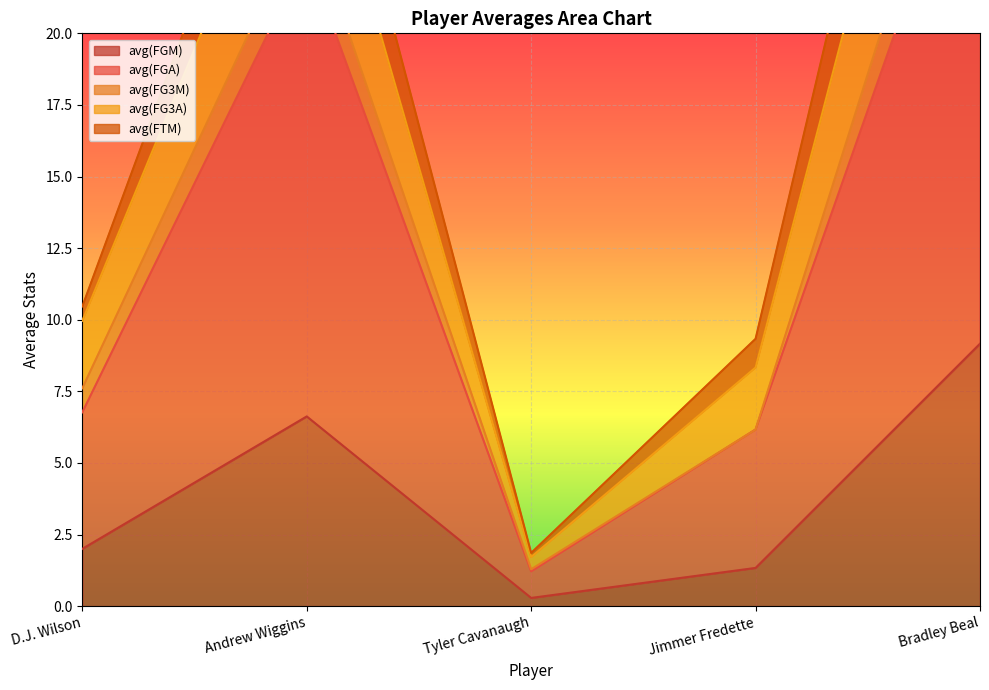

At which label is avg(FGM) closest to 4?

D.J. Wilson